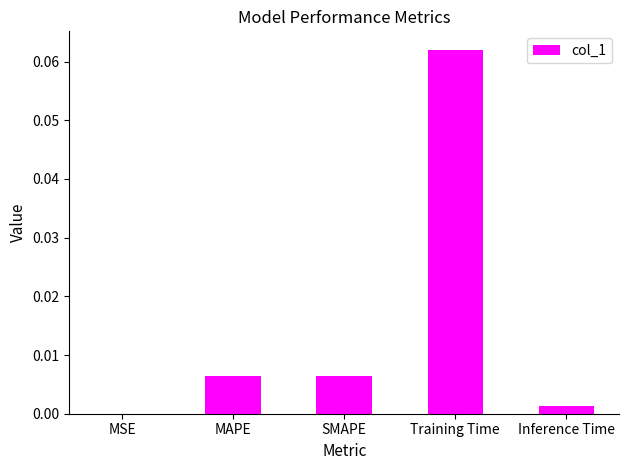

Between MSE and SMAPE, which is larger?

SMAPE